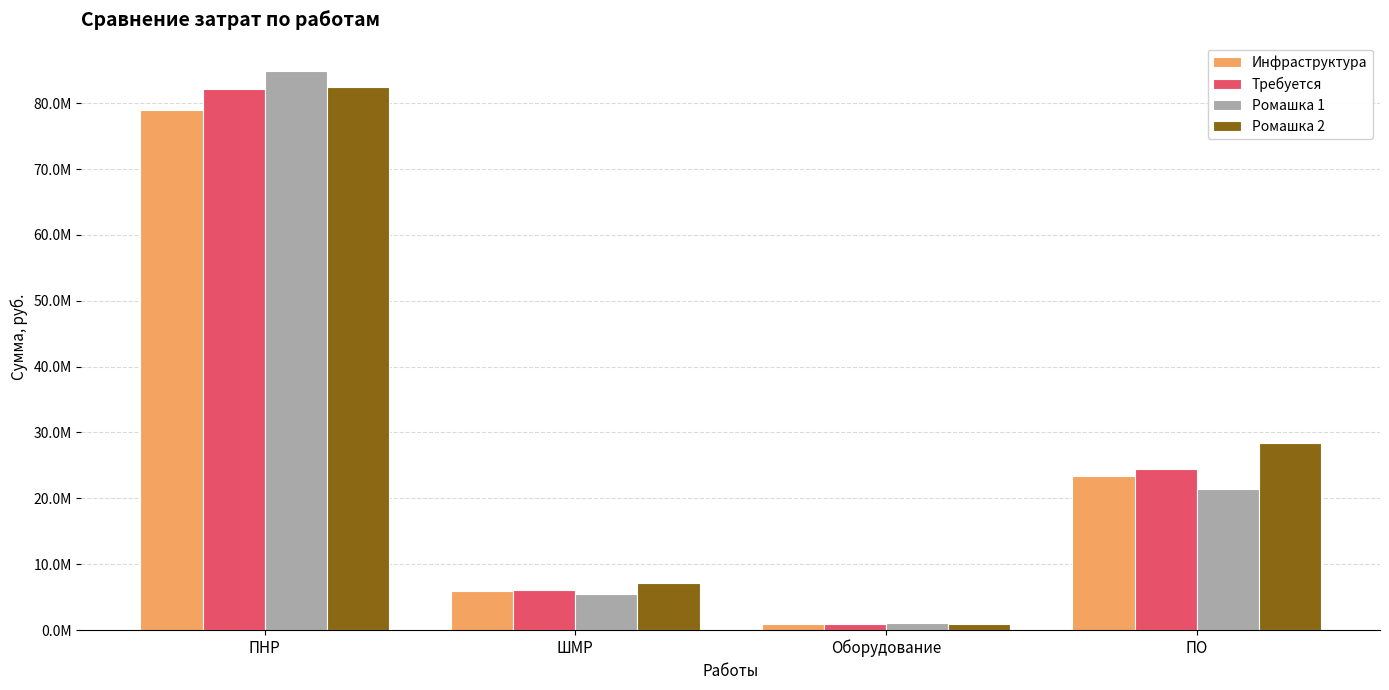

Which series has the widest spread of values?

Ромашка 1